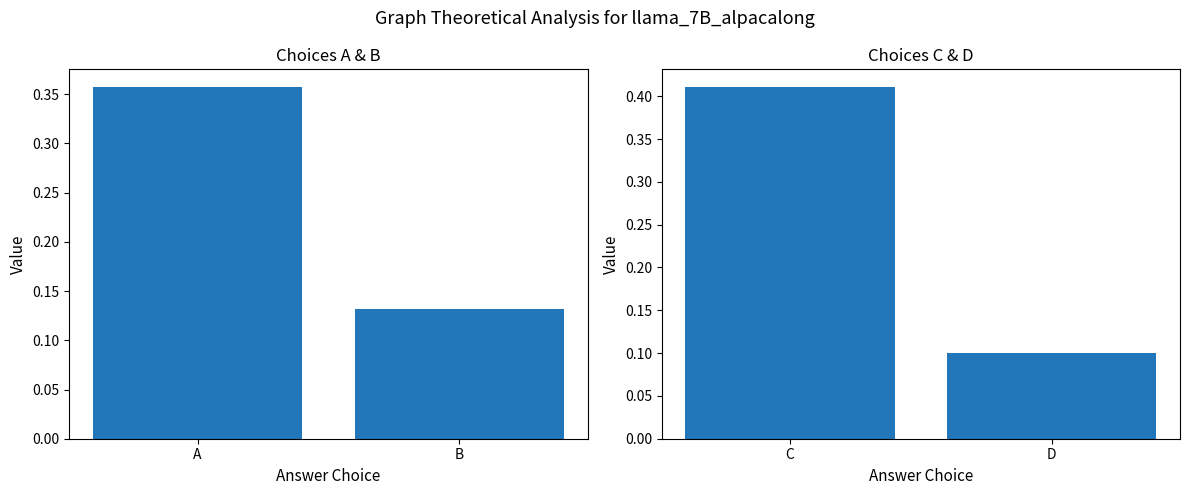

Count the number of data series in this chart.

1